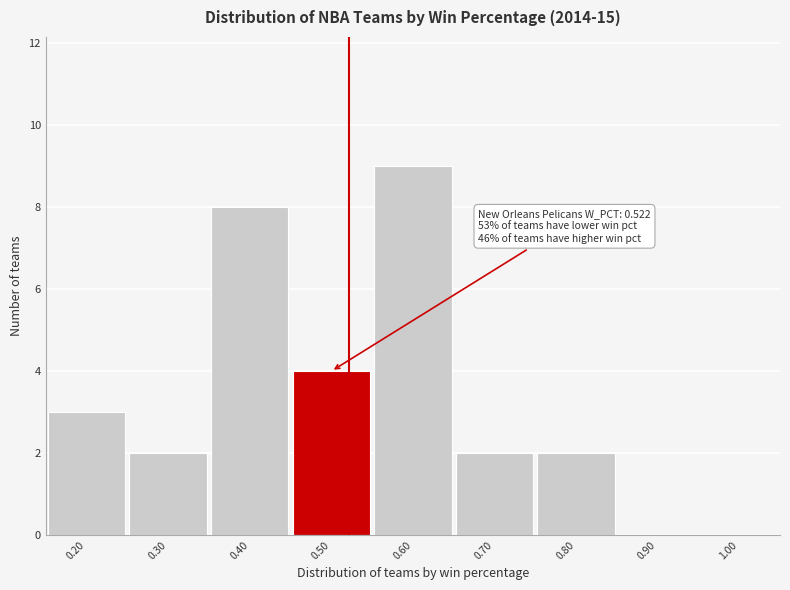

Over which range of the x-axis is the bar tallest?

0.55 to 0.65